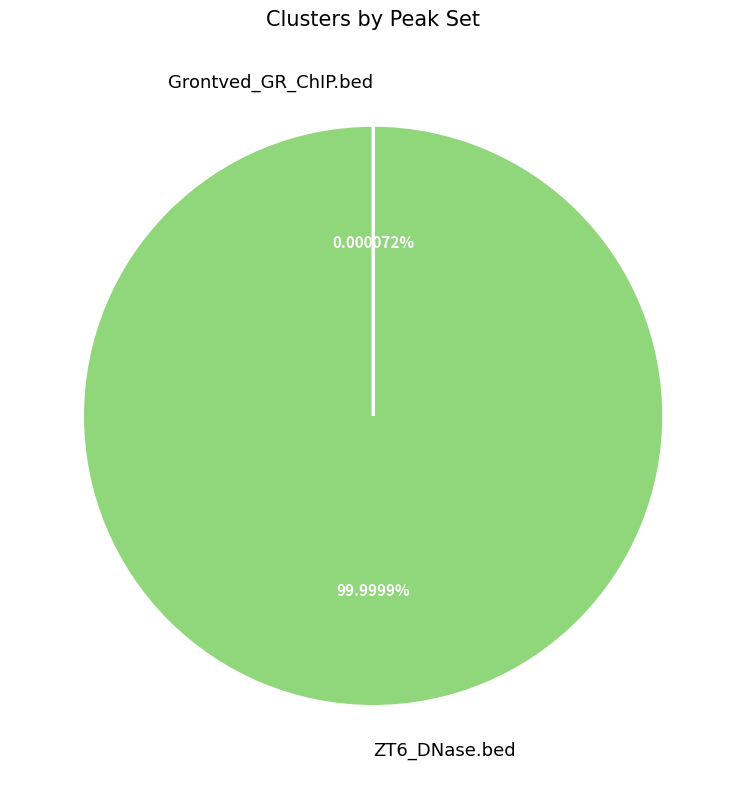

Is ZT6_DNase.bed the majority of the pie?

Yes